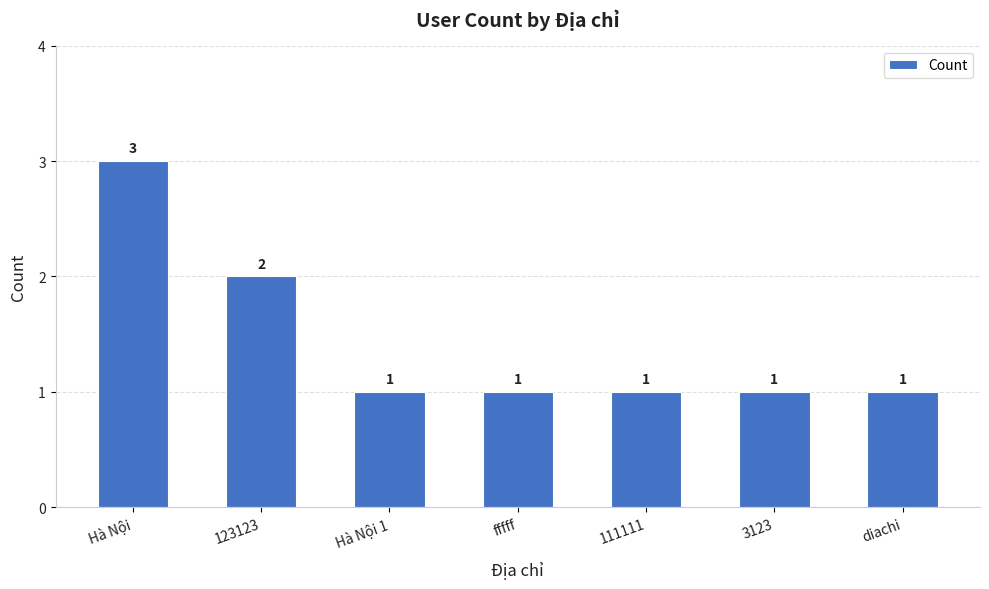

What is the label of the 6th bar from the left?

3123